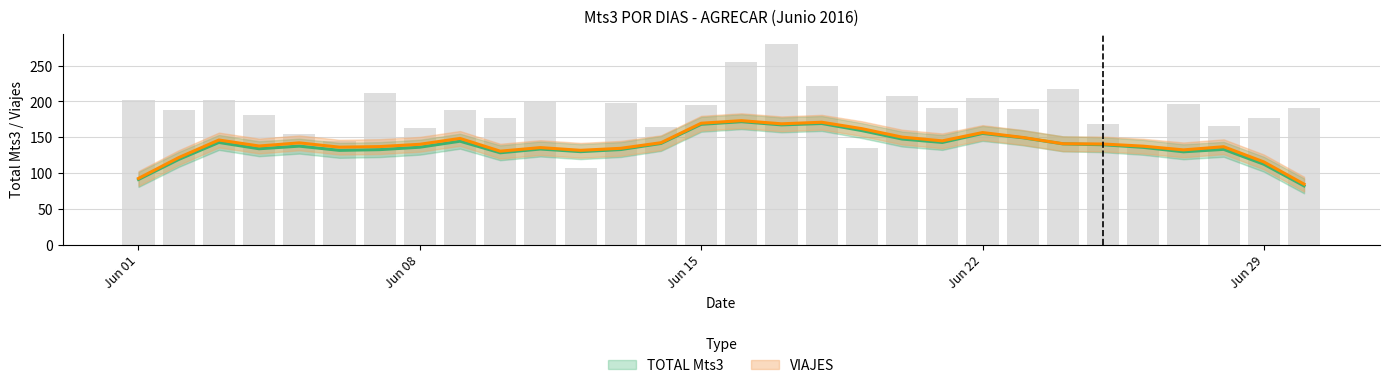

Reading right to left, extract all data points from this chart.

2016-06-30=191.1	2016-06-29=176.8	2016-06-28=166.2	2016-06-27=196.4	2016-06-26=134.9	2016-06-25=168.9	2016-06-24=217.1	2016-06-23=190.0	2016-06-22=204.4	2016-06-21=190.4	2016-06-20=208.0	2016-06-19=135.3	2016-06-18=221.0	2016-06-17=280.8	2016-06-16=254.9	2016-06-15=195.6	2016-06-14=164.3	2016-06-13=197.2	2016-06-12=107.0	2016-06-11=199.8	2016-06-10=176.4	2016-06-09=188.2	2016-06-08=163.1	2016-06-07=212.0	2016-06-06=145.4	2016-06-05=154.3	2016-06-04=181.6	2016-06-03=201.5	2016-06-02=188.1	2016-06-01=202.6